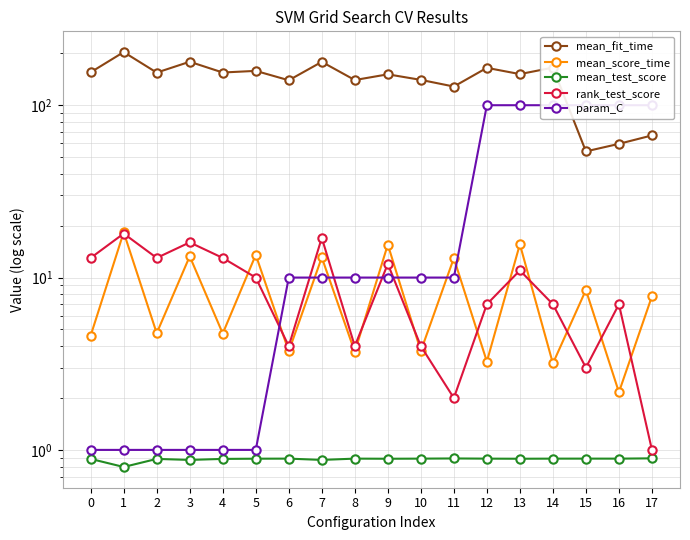

What is the difference between the second highest and second lowest values in the mean_fit_time series?

119.0